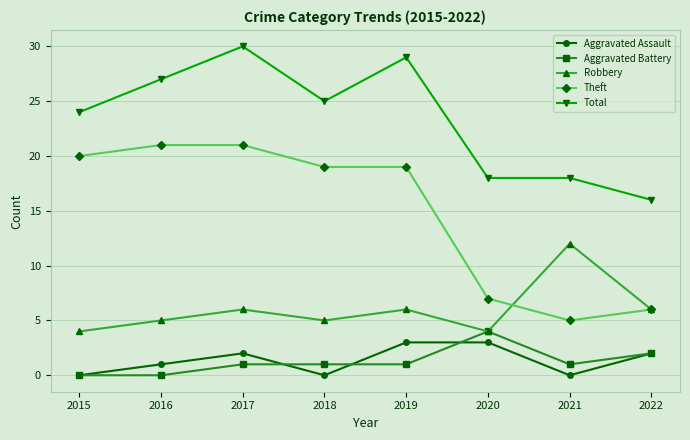

At how many categories does at least one series exceed 21?

5